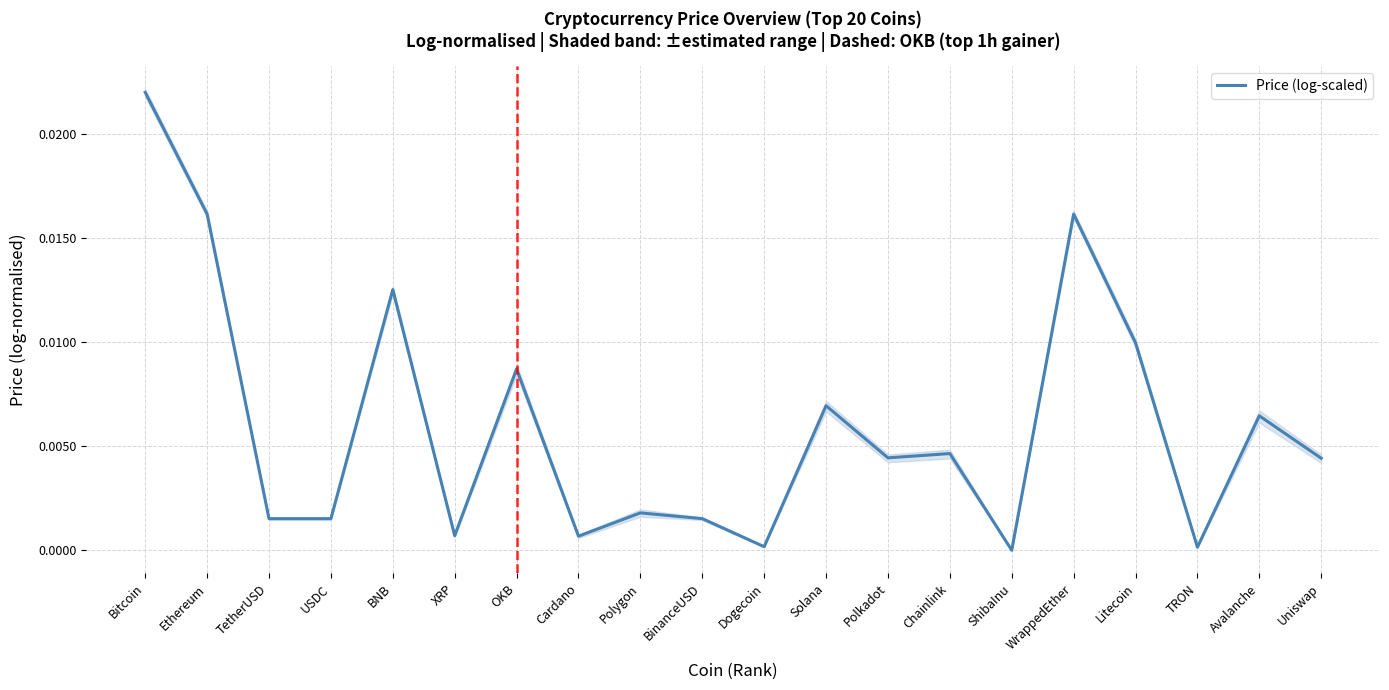

At which label does Price (log-scaled) reach its peak?

Bitcoin